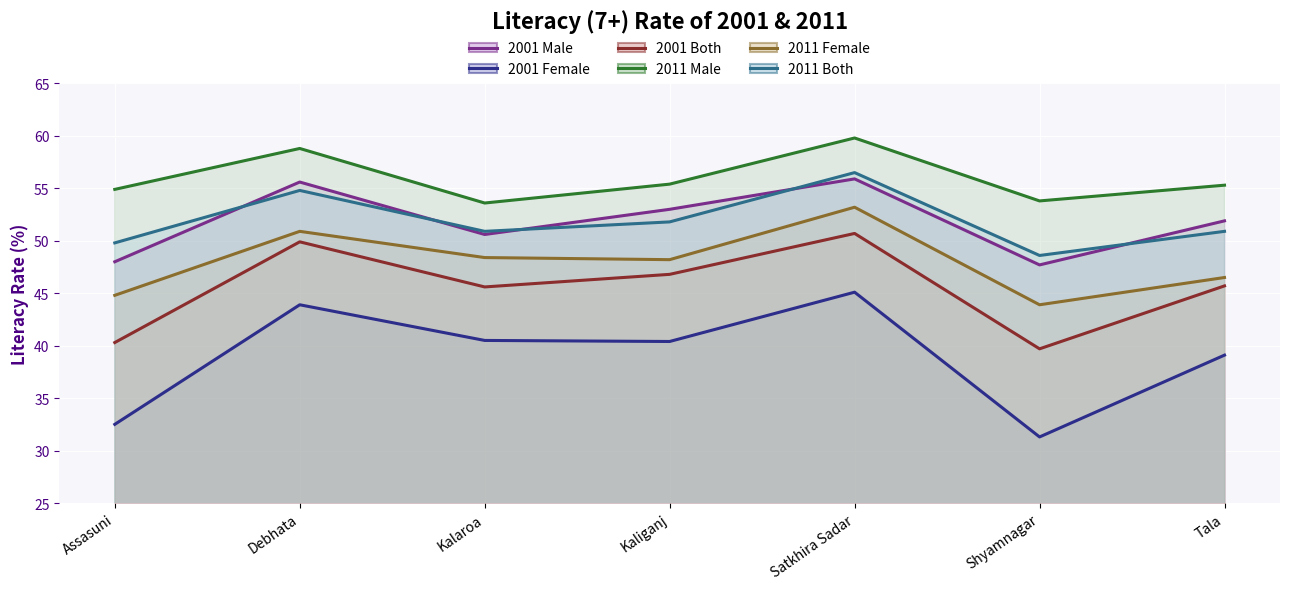

What is the label of the 2nd point from the left?

Debhata